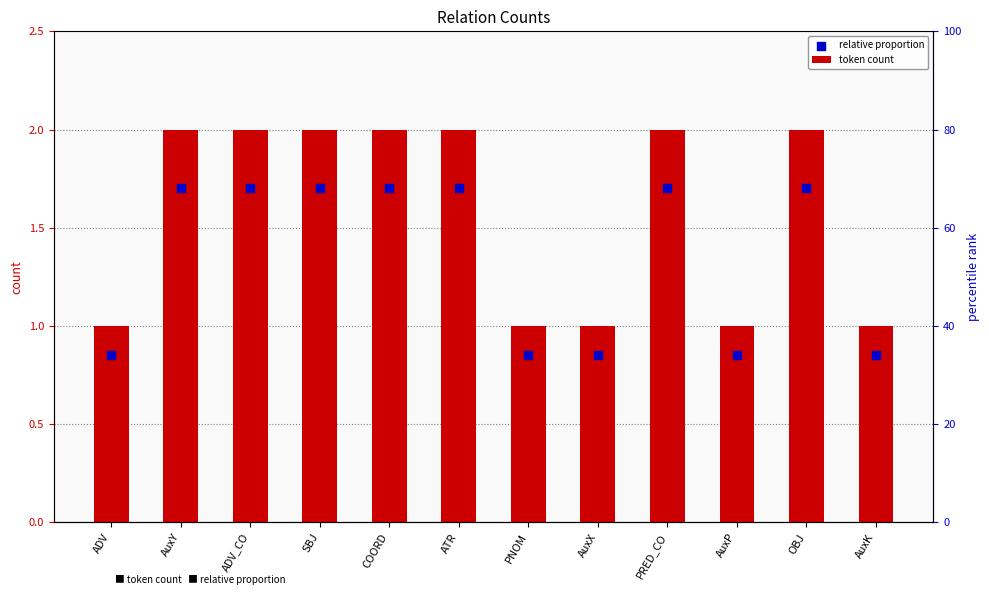

Which series has the largest total across all categories?

token count